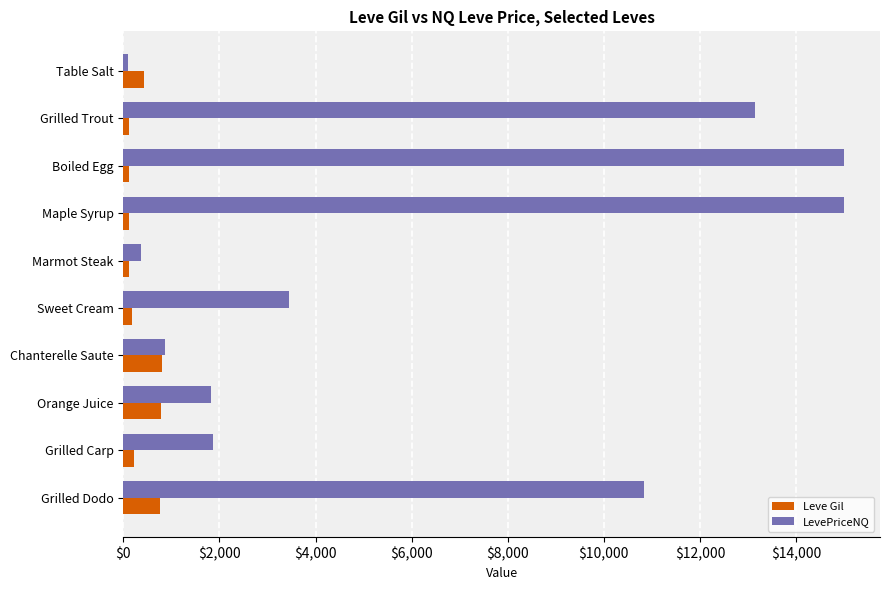

At which label is LevePriceNQ closest to 7550?

Grilled Dodo